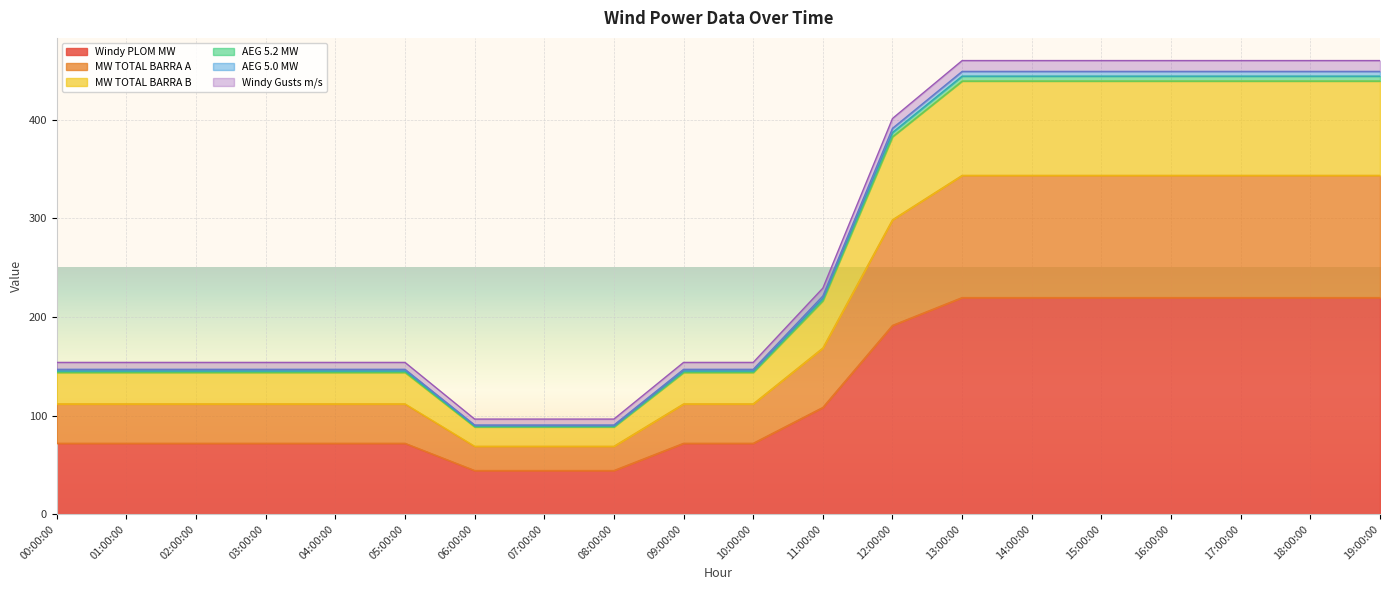

Rank the categories by Windy Gusts m/s value from lowest to highest.

06:00:00, 07:00:00, 08:00:00, 00:00:00, 01:00:00, 02:00:00, 03:00:00, 04:00:00, 05:00:00, 09:00:00, 10:00:00, 11:00:00, 12:00:00, 13:00:00, 14:00:00, 15:00:00, 16:00:00, 17:00:00, 18:00:00, 19:00:00